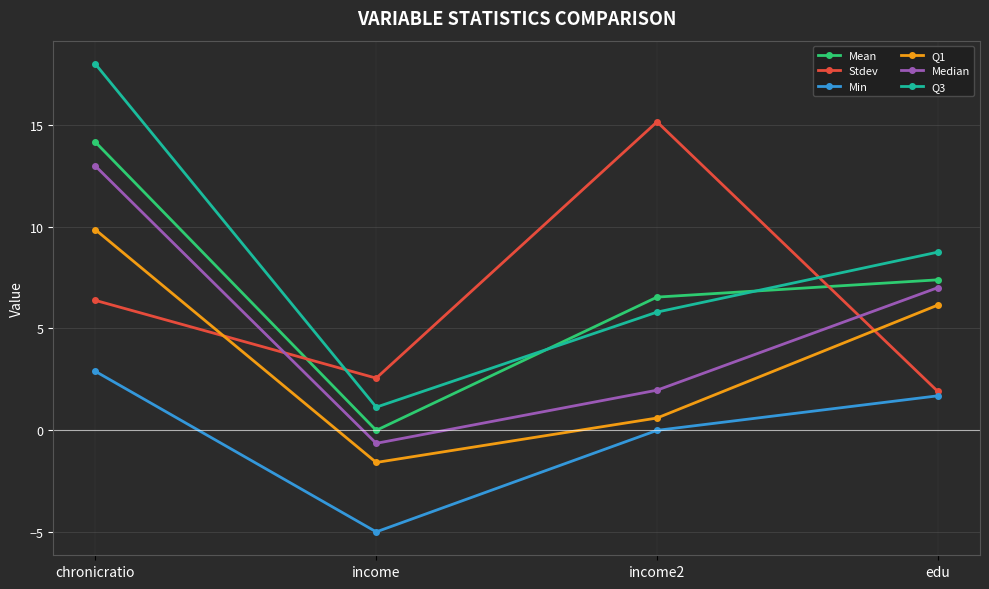

True or false: Min and Mean cross at least once.

False